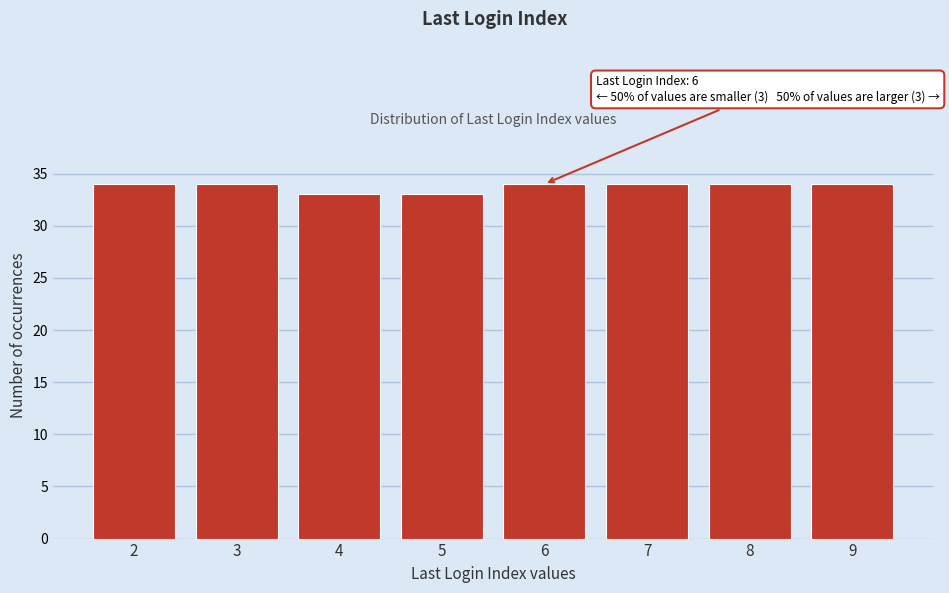

Reading left to right, extract all data points from this chart.

34	34	33	33	34	34	34	34